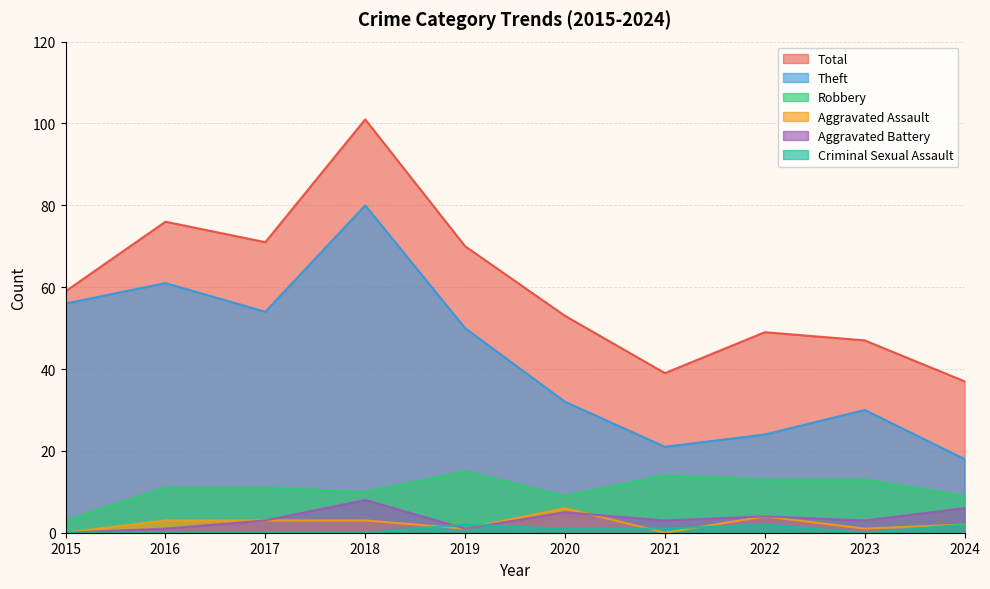

Reading left to right, transcribe all the data shown in this chart.

Robbery: 2015=3	2016=11	2017=11	2018=10	2019=15	2020=9	2021=14	2022=13	2023=13	2024=9
Theft: 2015=56	2016=61	2017=54	2018=80	2019=50	2020=32	2021=21	2022=24	2023=30	2024=18
Aggravated Assault: 2015=0	2016=3	2017=3	2018=3	2019=1	2020=6	2021=0	2022=4	2023=1	2024=2
Aggravated Battery: 2015=0	2016=1	2017=3	2018=8	2019=1	2020=5	2021=3	2022=4	2023=3	2024=6
Criminal Sexual Assault: 2015=0	2016=0	2017=0	2018=0	2019=2	2020=1	2021=1	2022=2	2023=0	2024=2
Total: 2015=59	2016=76	2017=71	2018=101	2019=70	2020=53	2021=39	2022=49	2023=47	2024=37